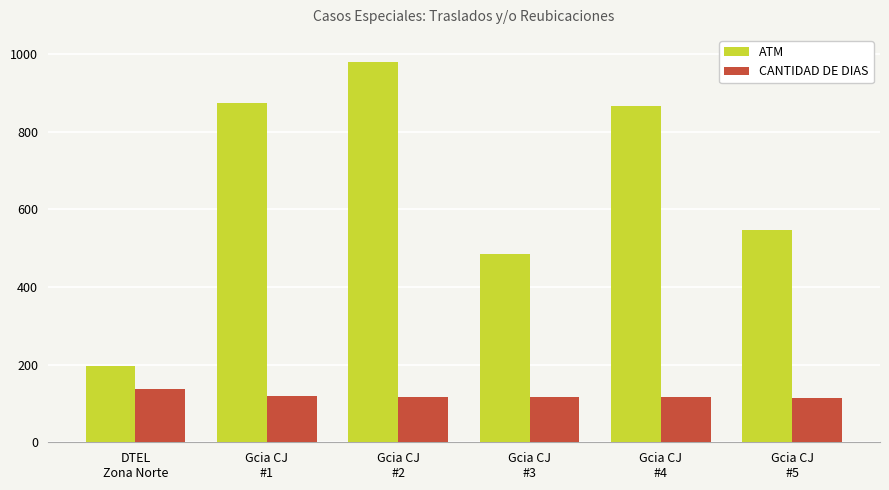

What is the minimum value shown in the chart?

115